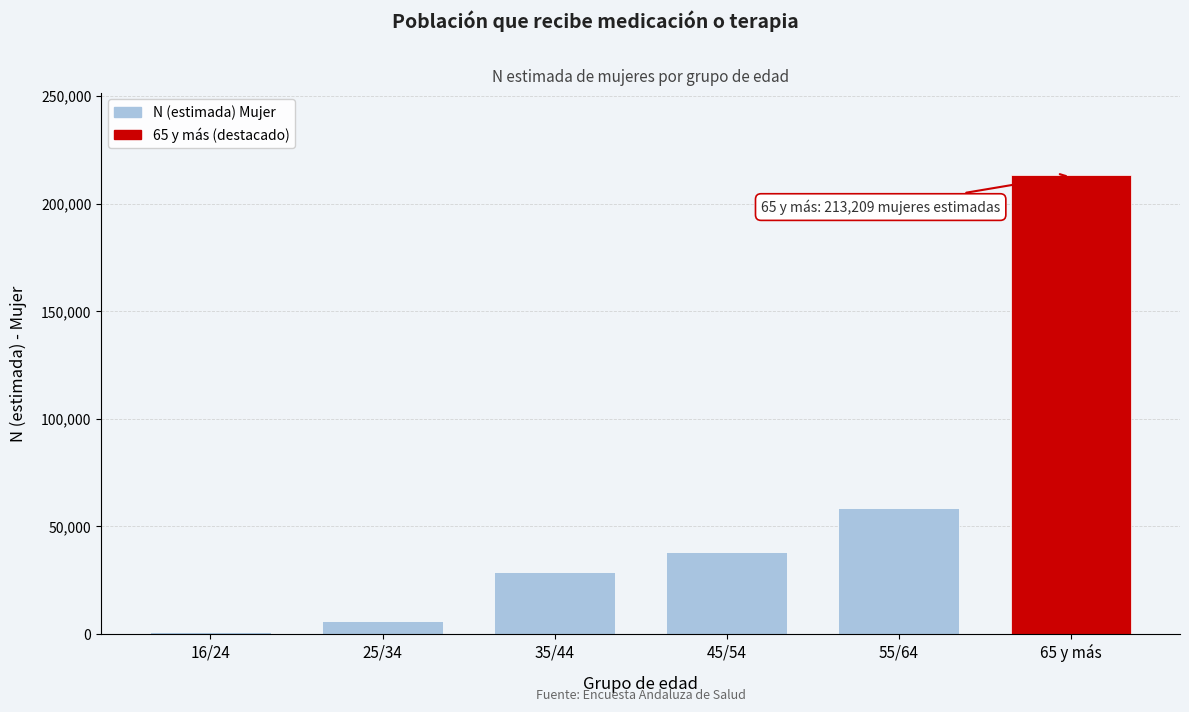

Reading left to right, extract all data points from this chart.

16/24=978	25/34=5879	35/44=28842	45/54=38187	55/64=58737	65 y más=213209